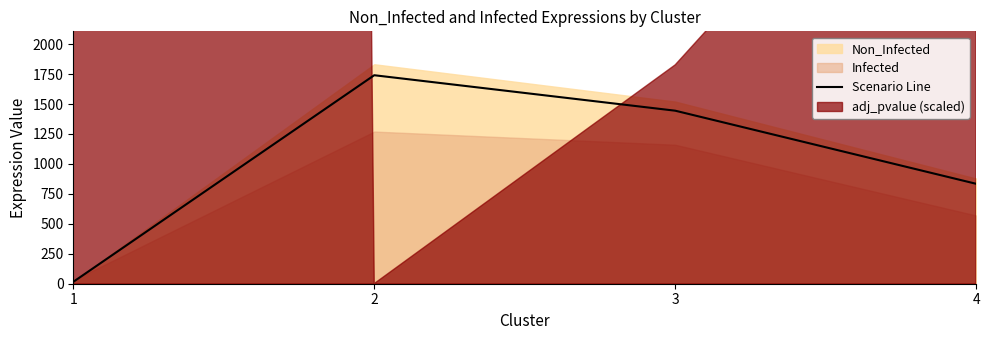

What is the sum of all values?

4034.9